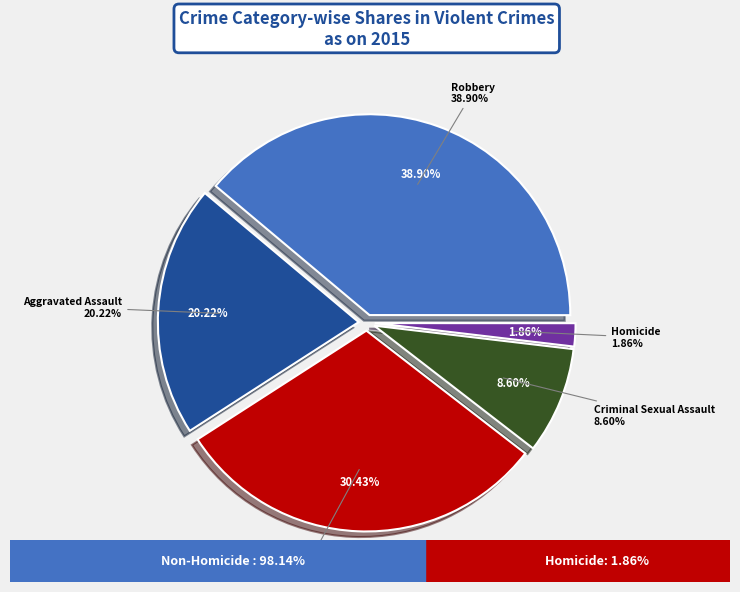

Is there a majority slice in this chart?

No